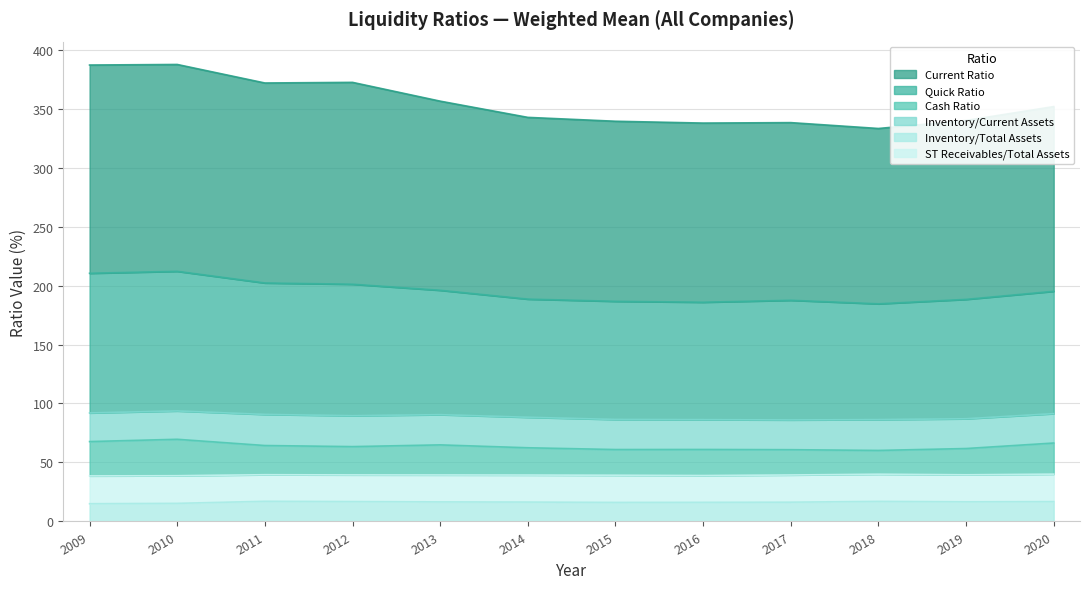

What is the value of the Cash Ratio point at the 12th from the left?

66.5